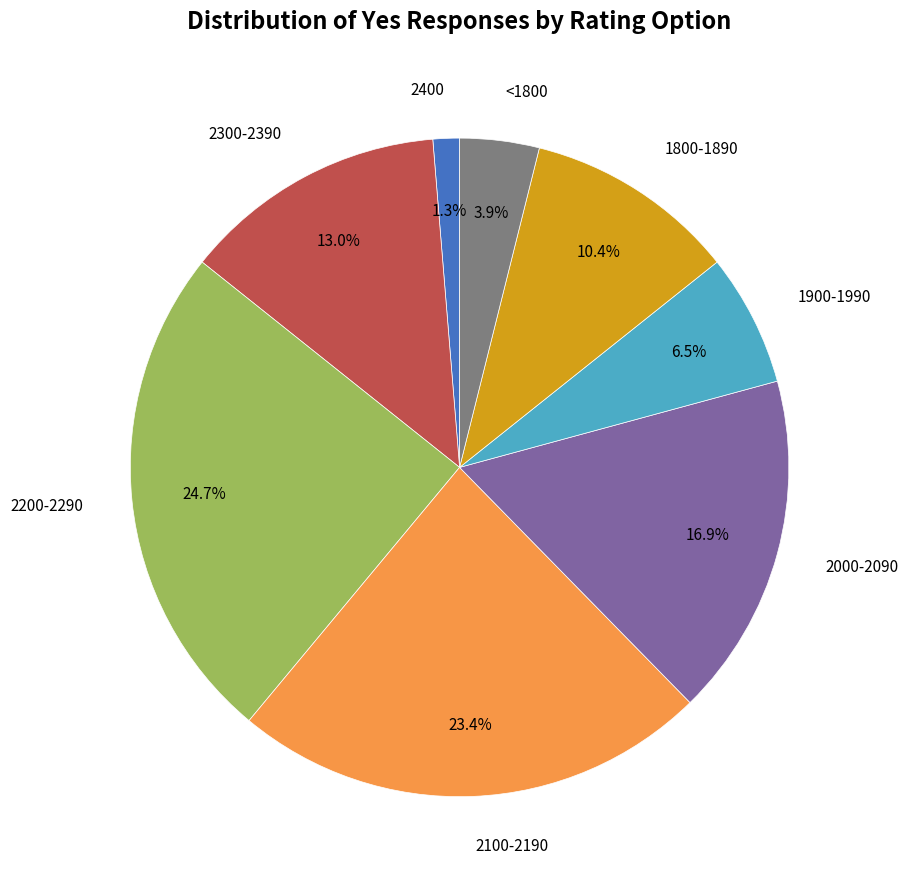

To the nearest percent, what is the combined percentage of 2100-2190 and 2200-2290?

48%